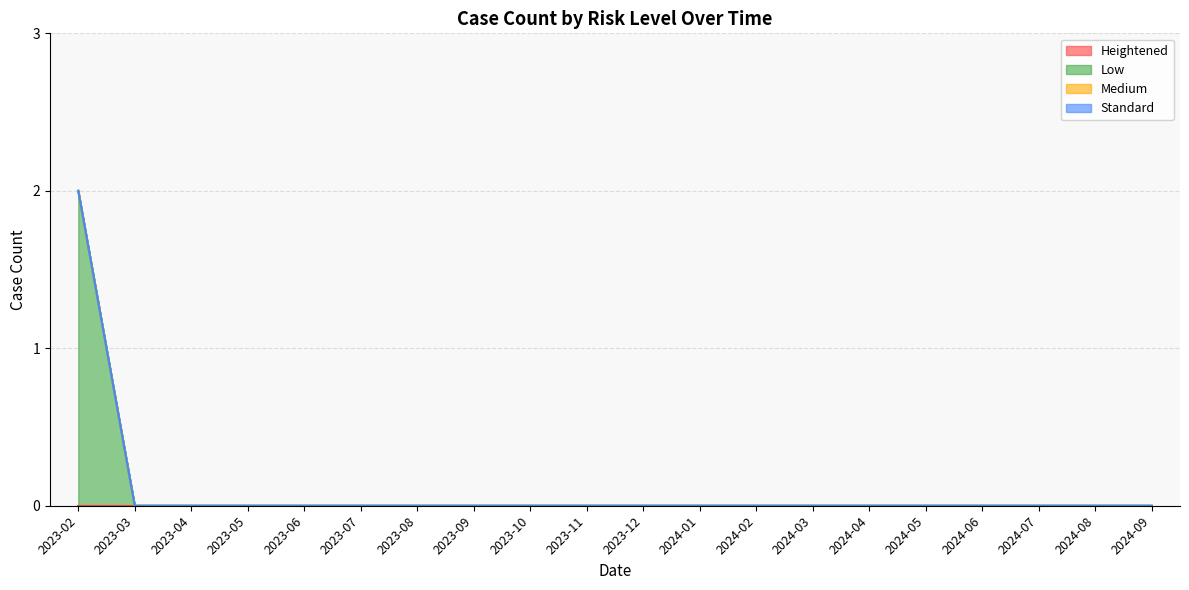

The value of Medium at 2023-09 is 0. True or false?

True